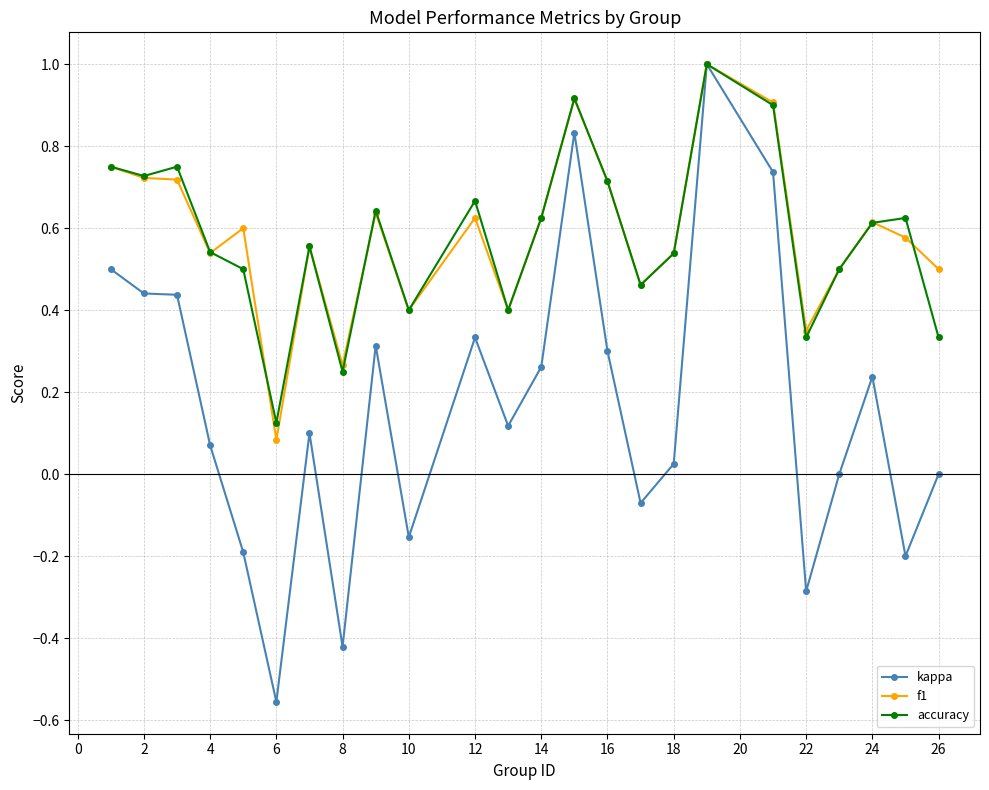

How many lines are shown in the chart?

3